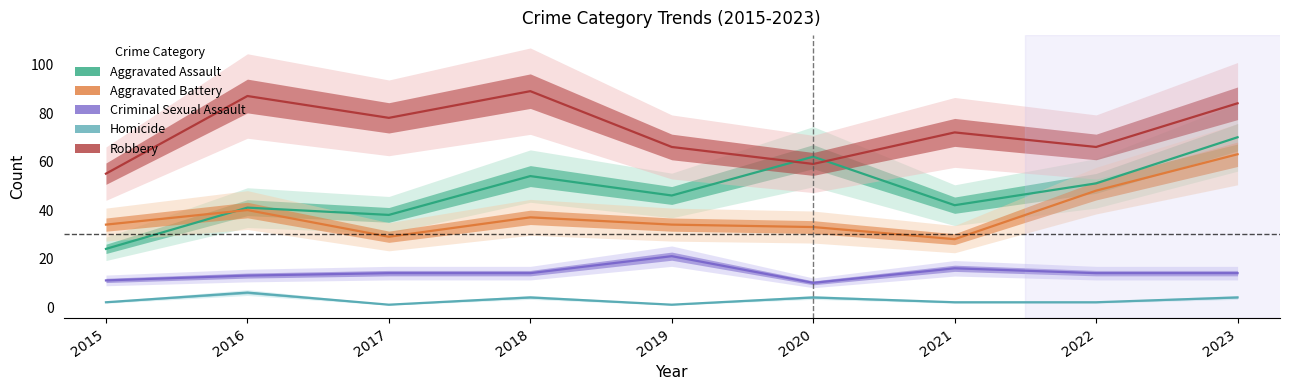

True or false: Robbery and Aggravated Battery cross at least once.

False